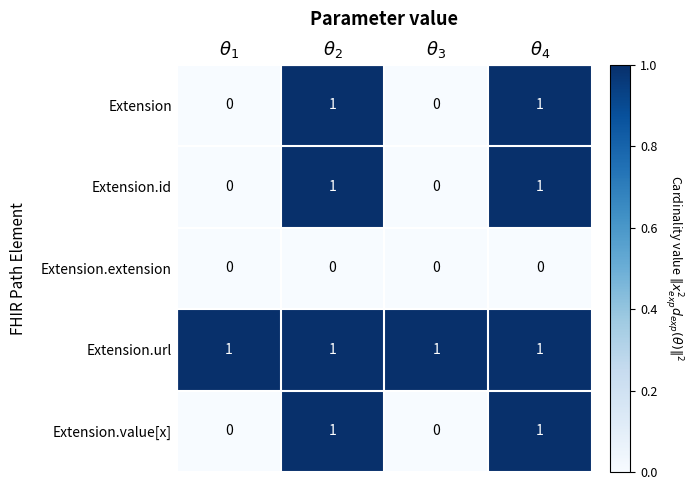

Which series has the largest total across all categories?

Extension.url